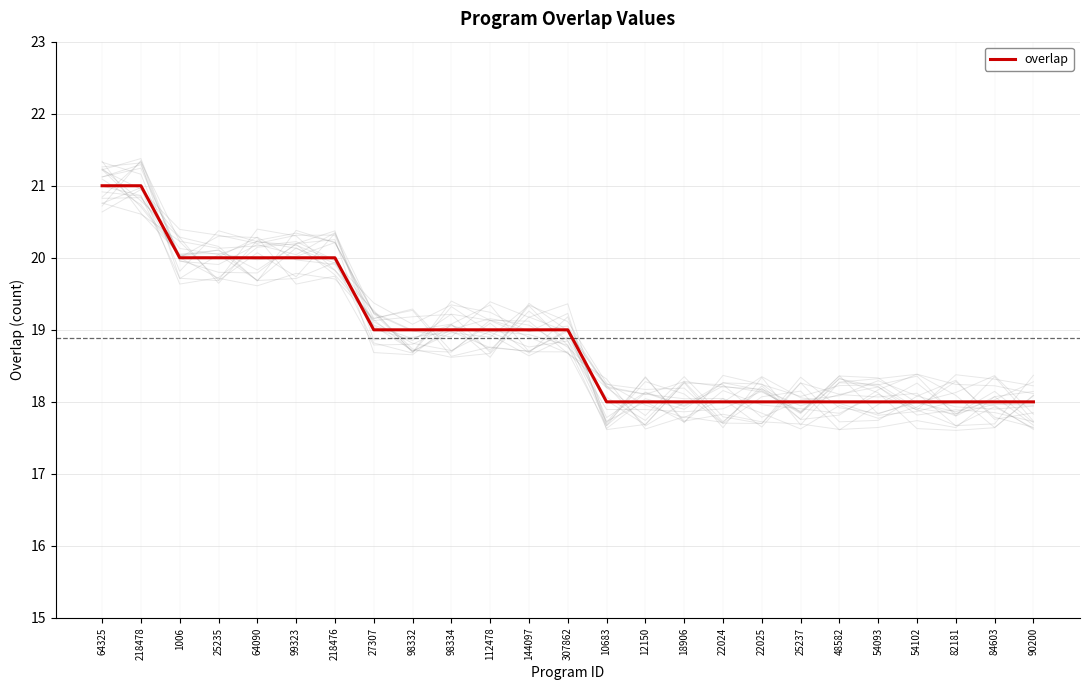

Does the chart have visible grid lines?

Yes